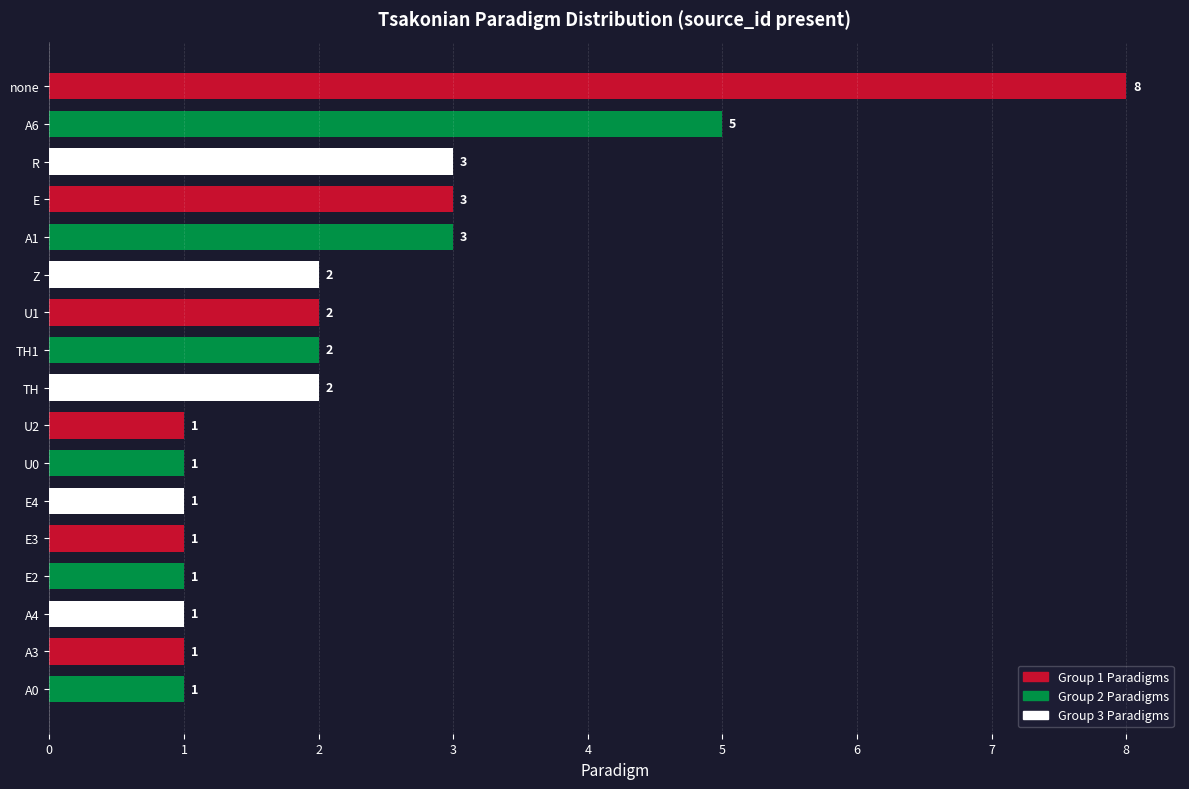

Count the number of data series in this chart.

1